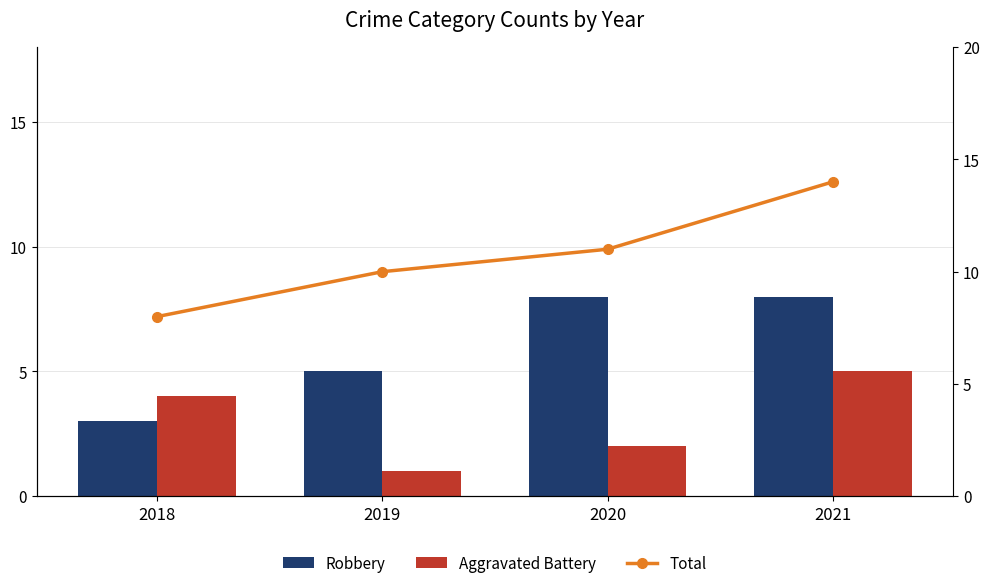

What is the value of the Total bar at the 1st from the left?

8